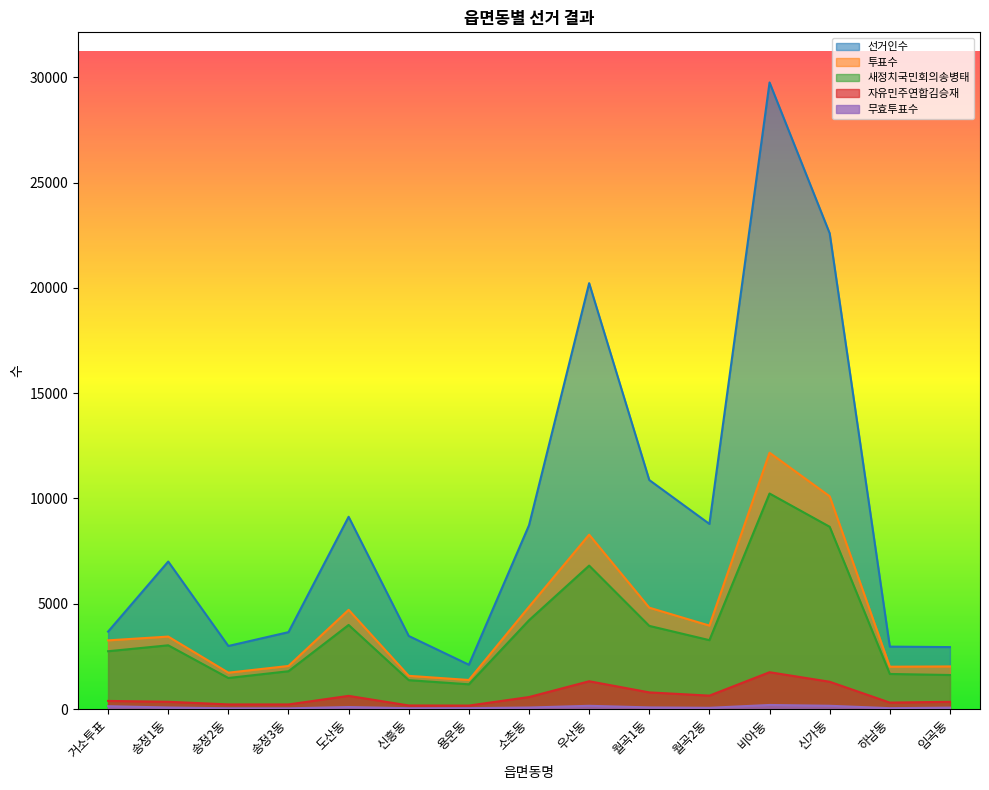

What is the greatest value displayed?

29753